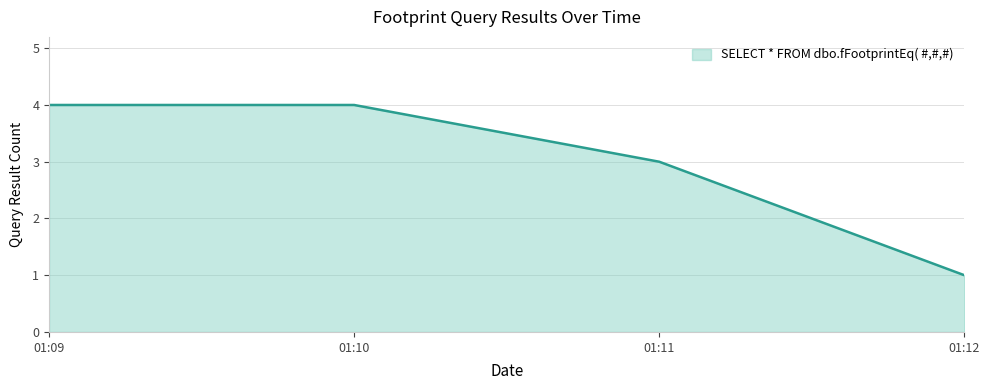

Is it true that the value at 01:10 is 4?

True